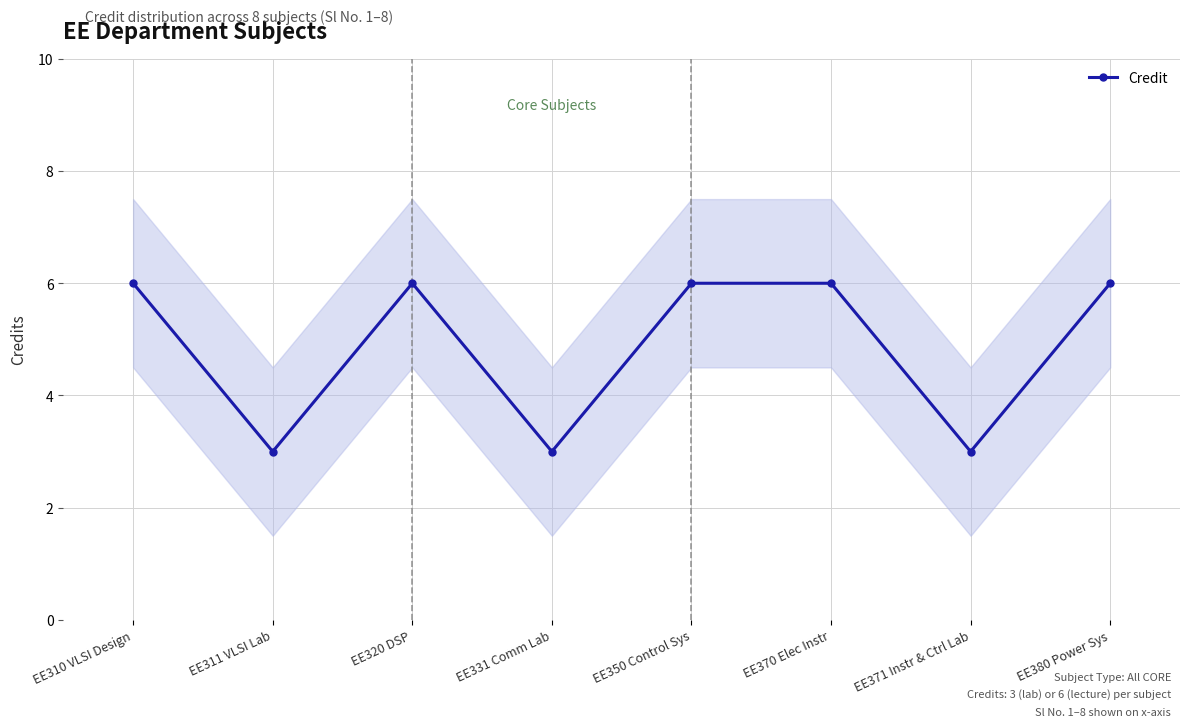

What is the value of the 4th point from the left?

3